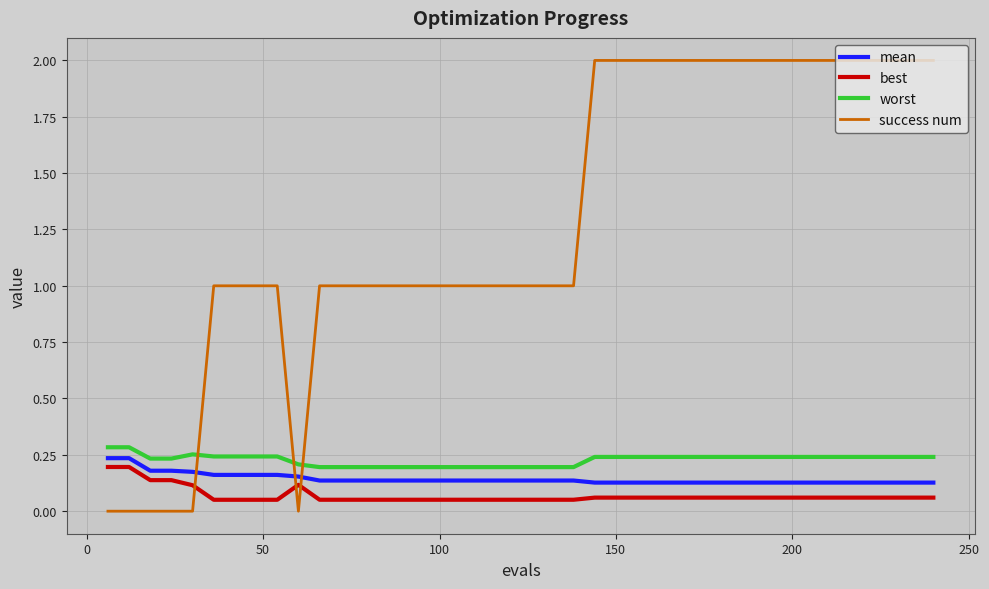

Which series has the widest spread of values?

success num